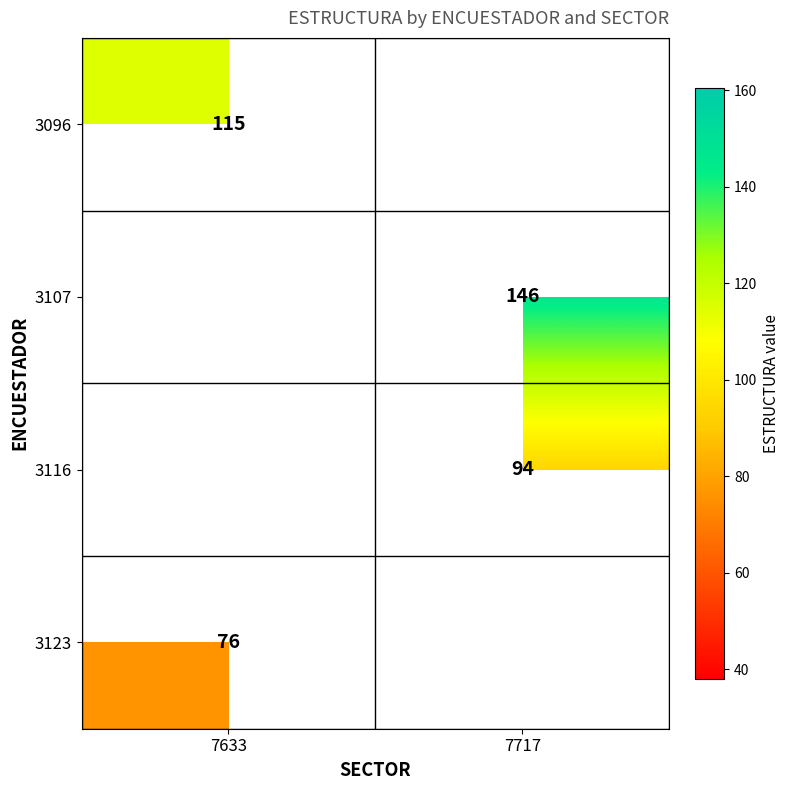

Is it true that 3107 equals 77 at 7717?

False